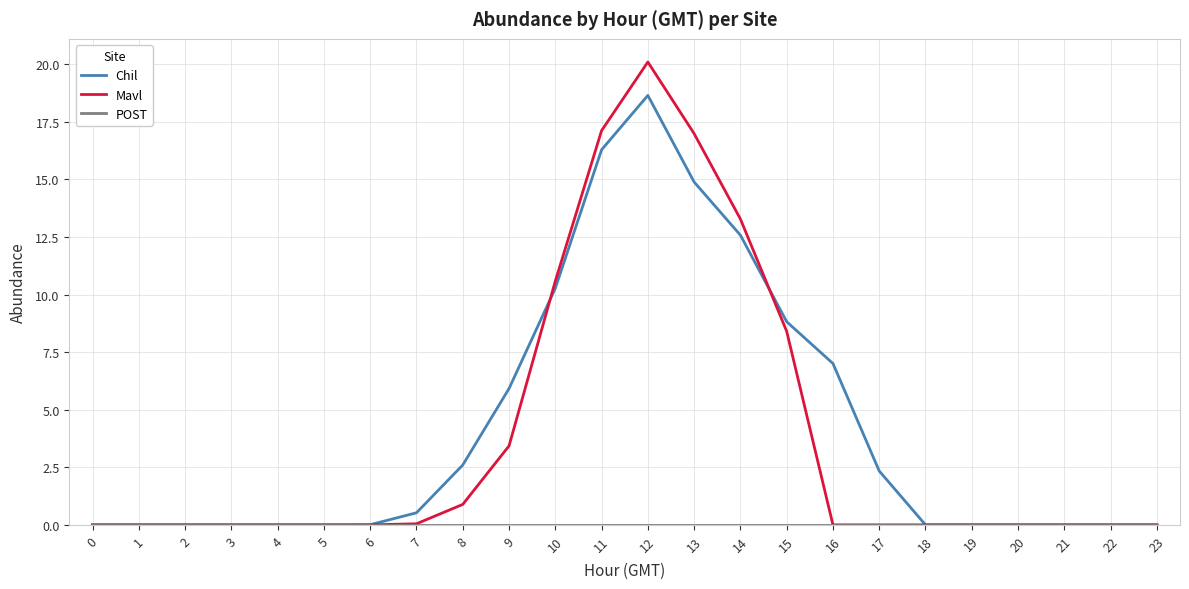

Is the value of Mavl at 10 greater than the value of Chil at 9?

Yes